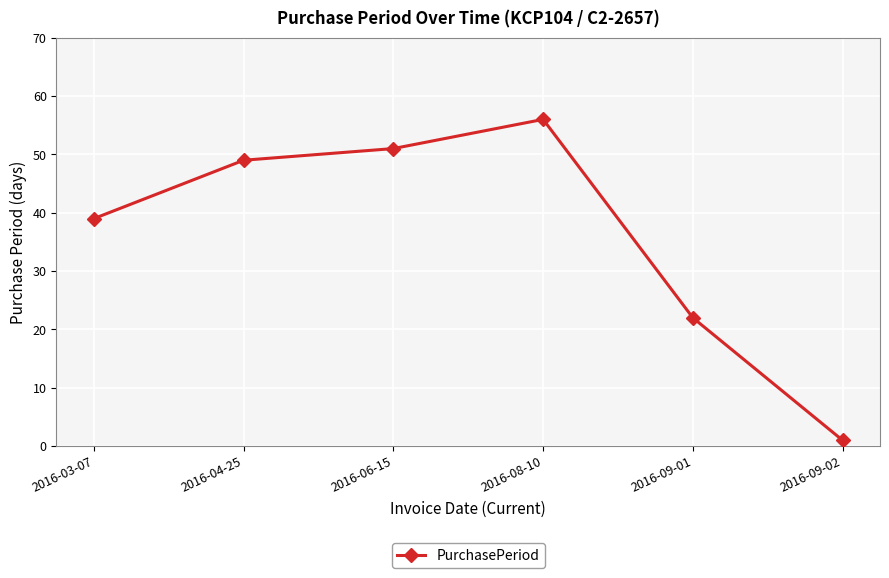

How many points are higher than both their immediate neighbors (excluding endpoints)?

1